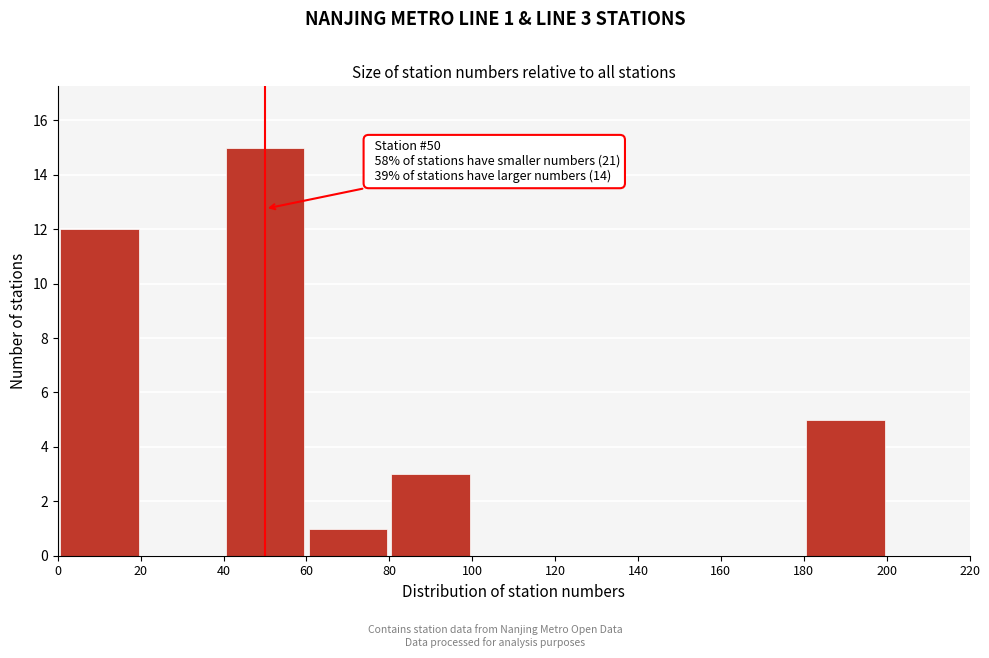

Which range on the x-axis has the tallest bar?

40 to 60